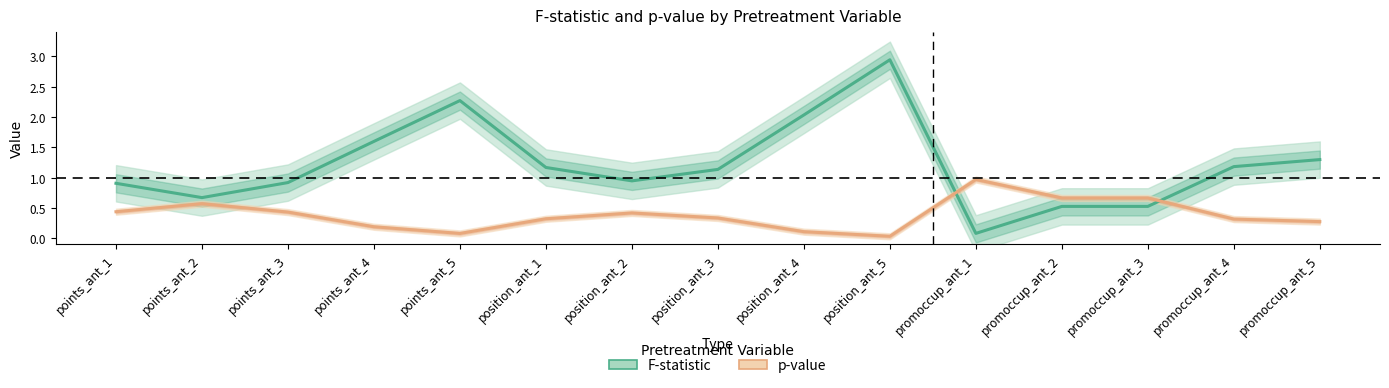

Which category has the highest value across all series?

position_ant_5